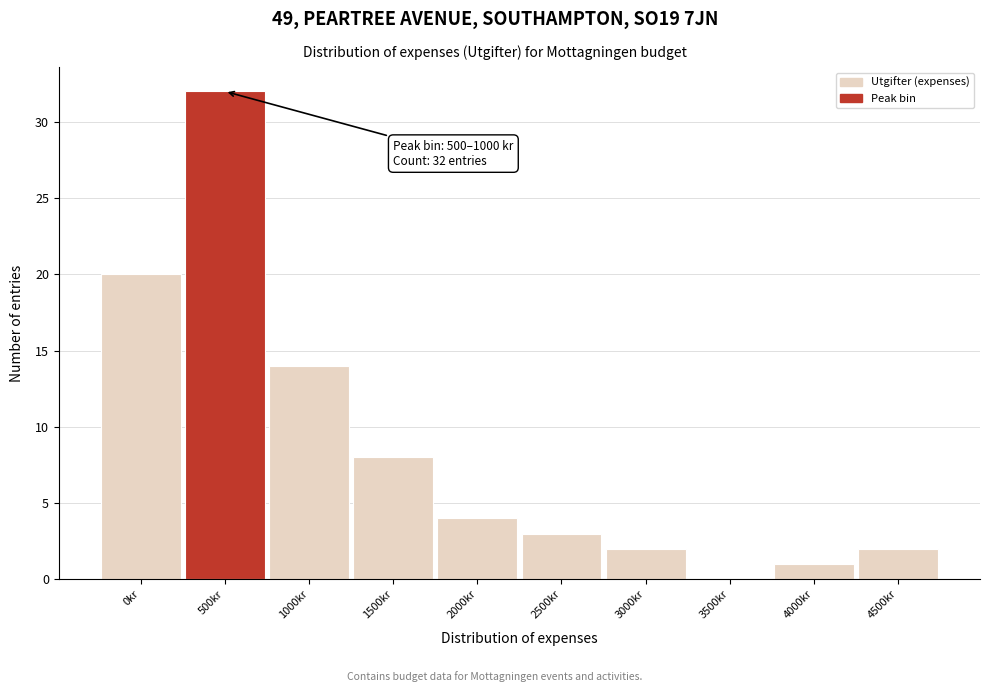

Reading left to right, what are all the values shown in this chart?

0kr=20	500kr=32	1000kr=14	1500kr=8	2000kr=4	2500kr=3	3000kr=2	3500kr=0	4000kr=1	4500kr=2